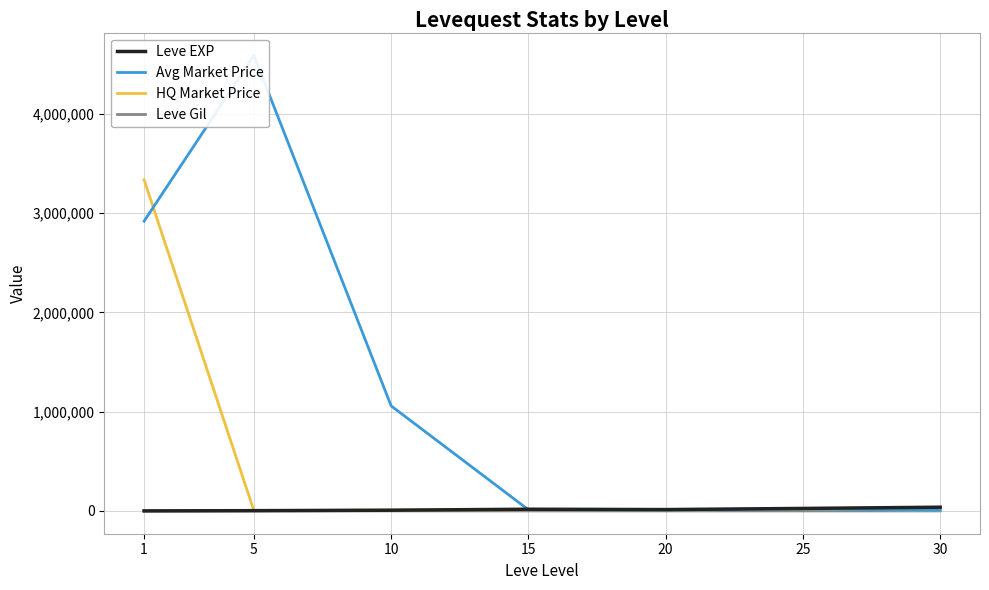

How many data points in Leve EXP are less than 13876?

3